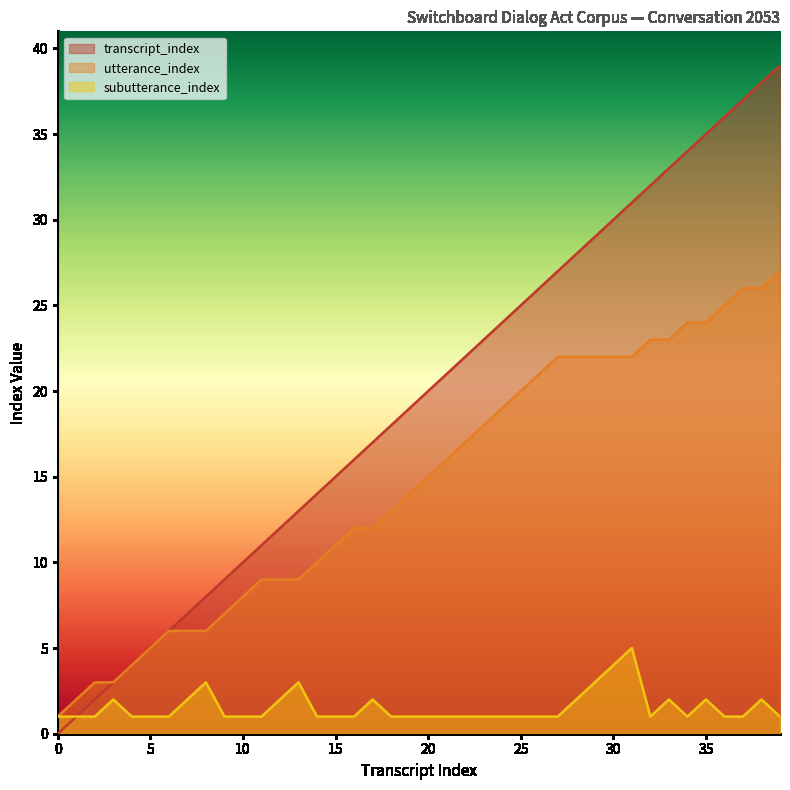

Between 18 and 27, which series saw the biggest shift?

transcript_index